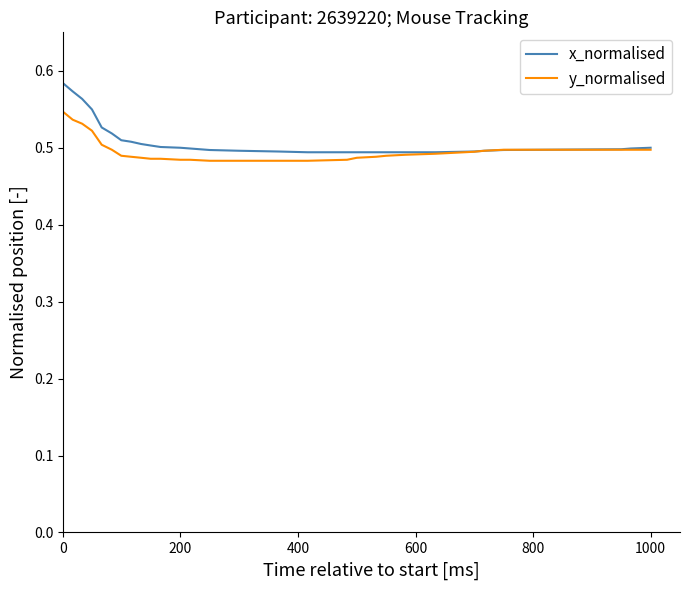

Which series has the widest spread of values?

x_normalised